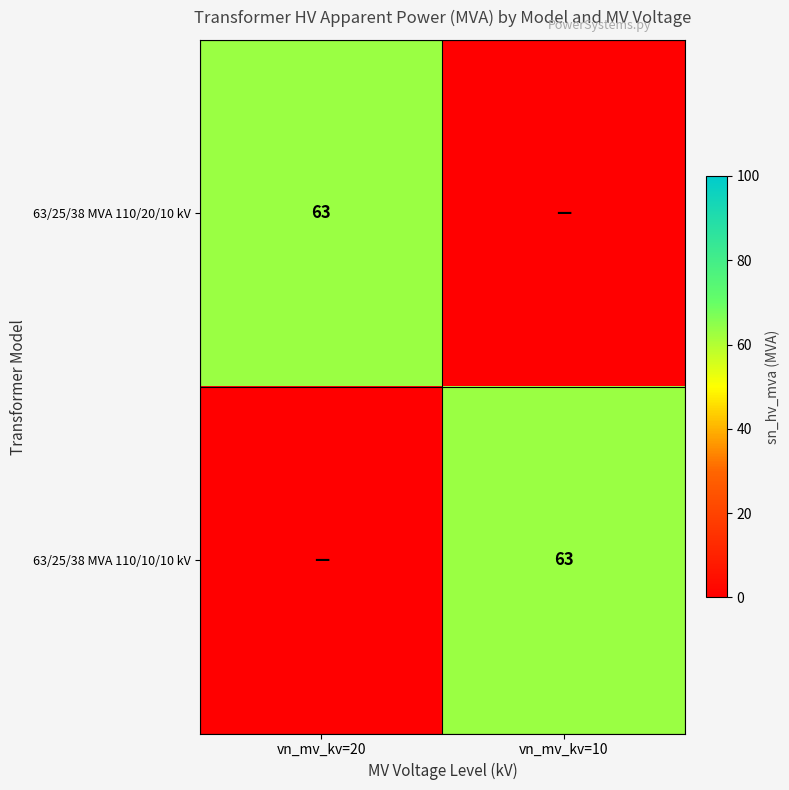

True or false: 63/25/38 MVA 110/10/10 kV has a value of 63 at vn_mv_kv=10.

True